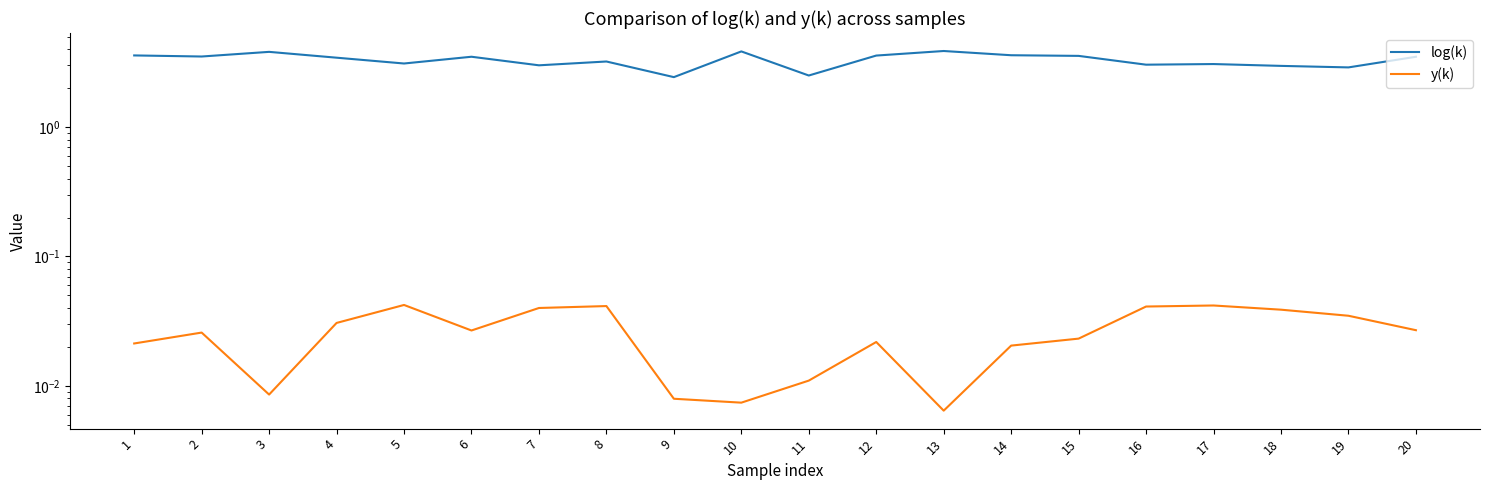

At which label is log(k) closest to 3?

7